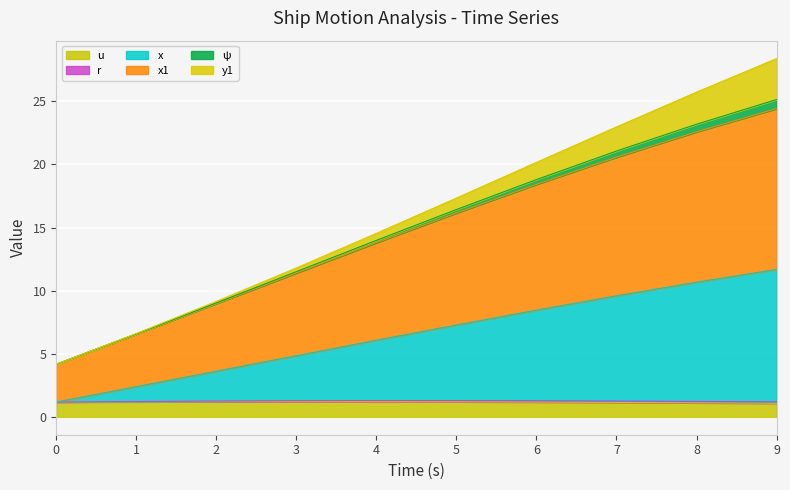

List the labels in order of u value, smallest first.

9.0, 8.0, 7.0, 6.0, 0.0, 1.0, 5.0, 2.0, 4.0, 3.0